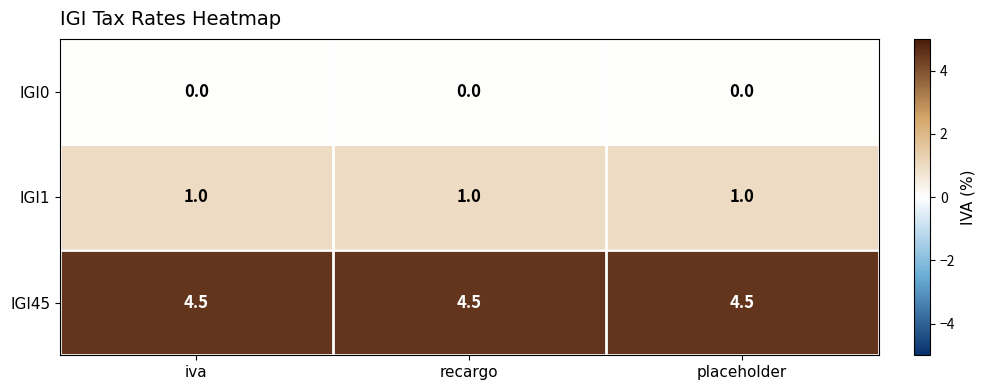

Rank the series by their maximum value, from lowest to highest.

IGI0, IGI1, IGI45